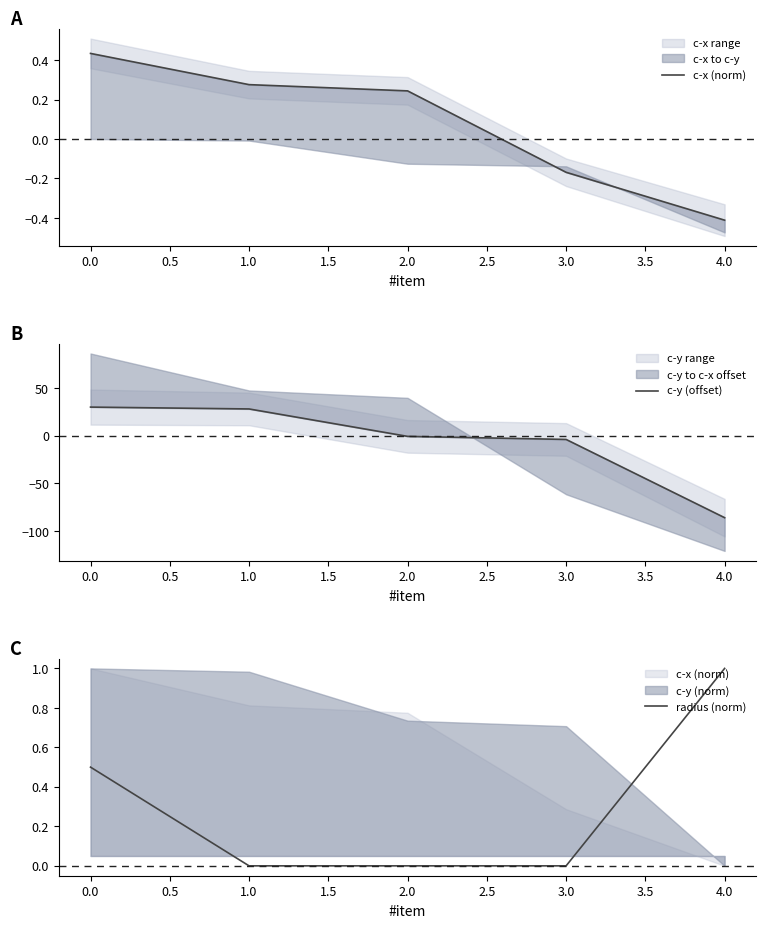

Is it true that radius (norm) equals 0.0 at 1.0?

True